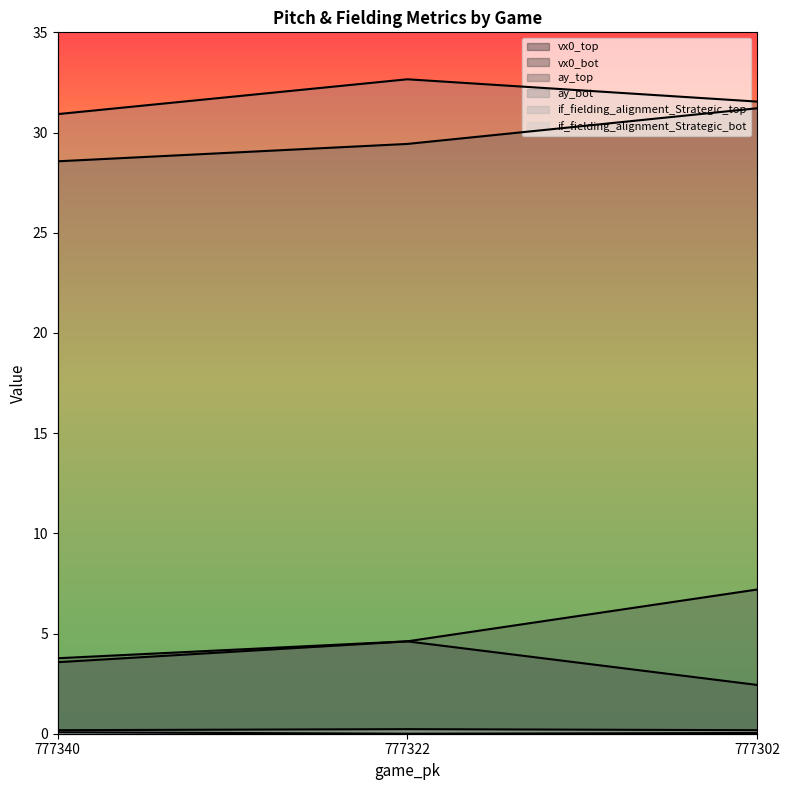

What is the sum of all vx0_top values?

10.6